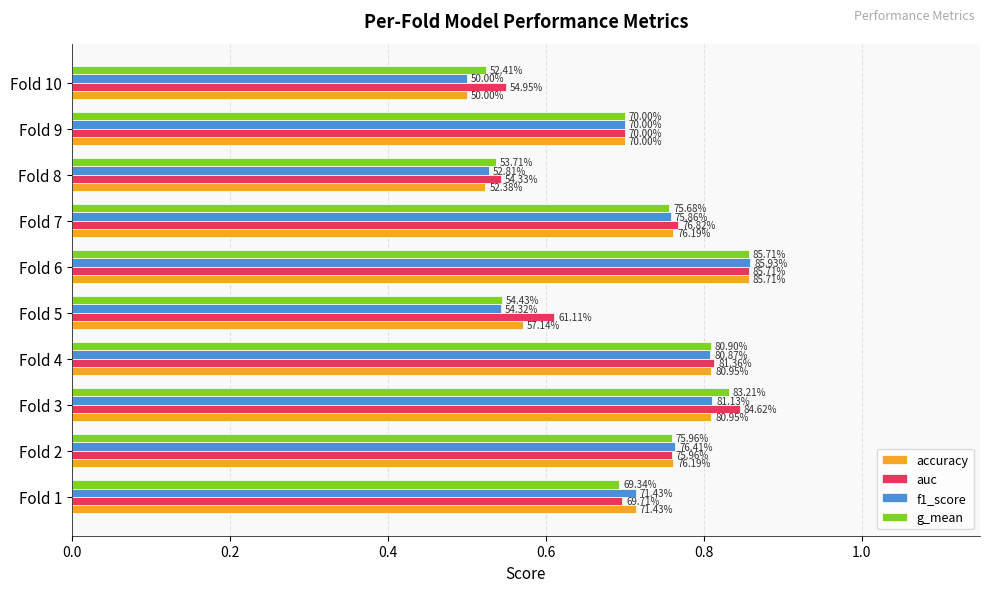

What are all the series names shown in the legend?

accuracy, auc, f1_score, g_mean